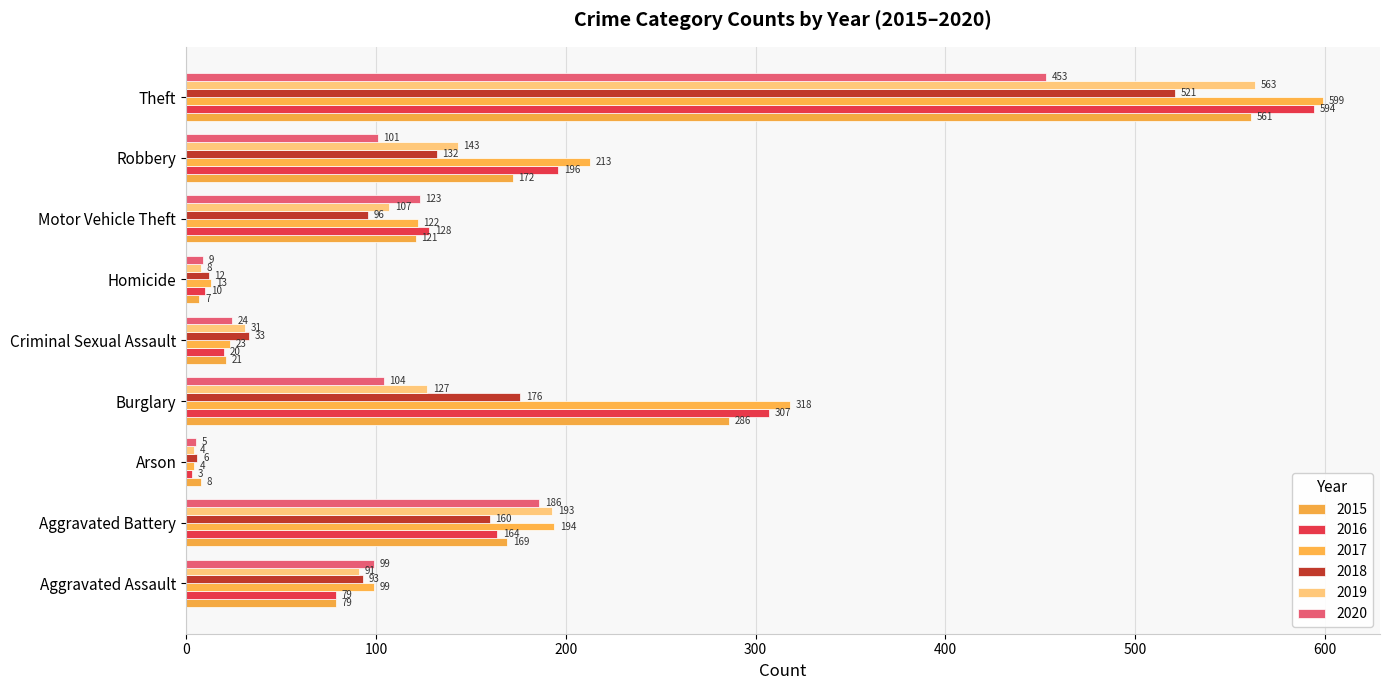

What is the sum of all 2018 values?

1229